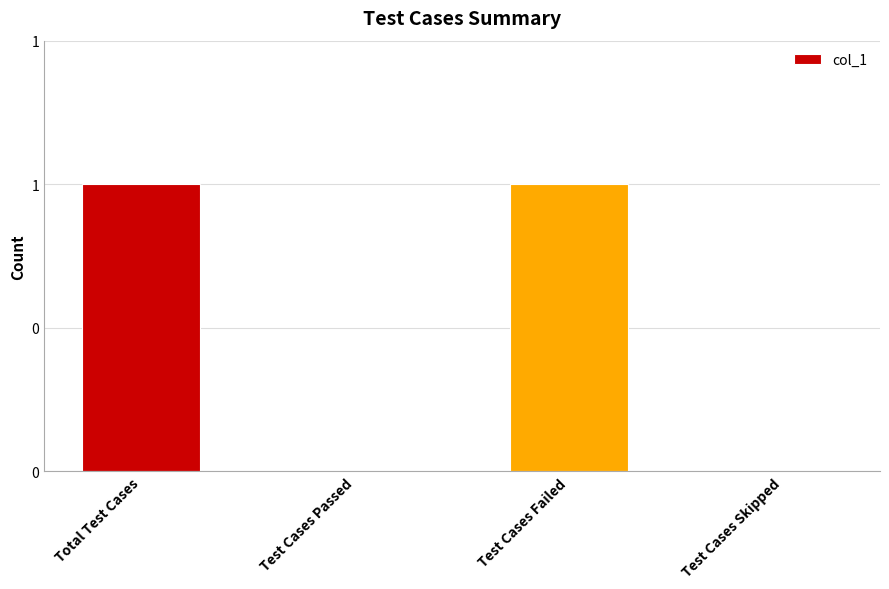

Are the bars horizontal?

No